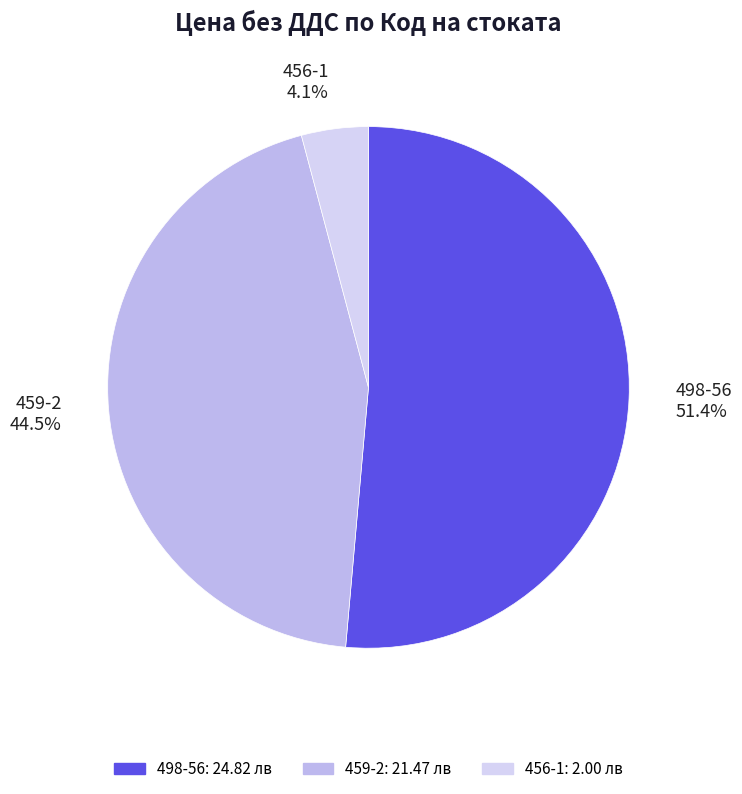

Which category has the biggest portion of the pie?

498-56 51.4%